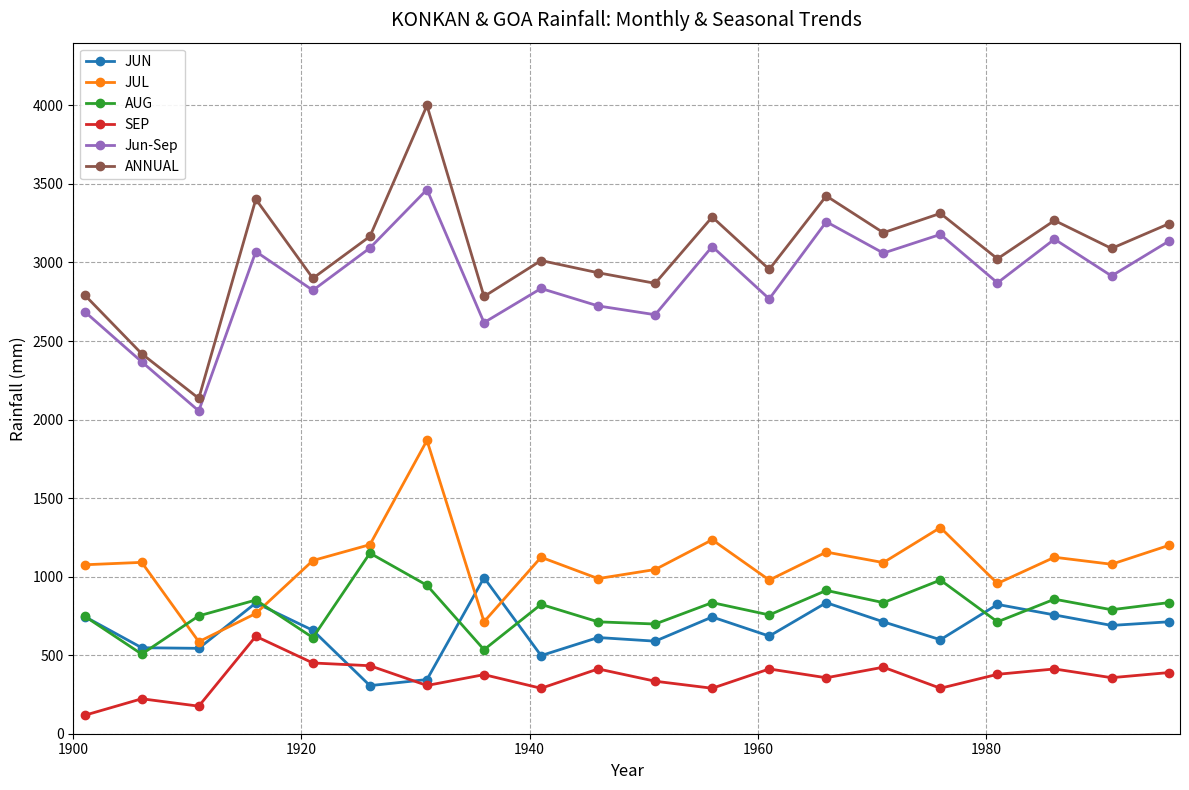

Which series has the largest range (max minus min)?

ANNUAL